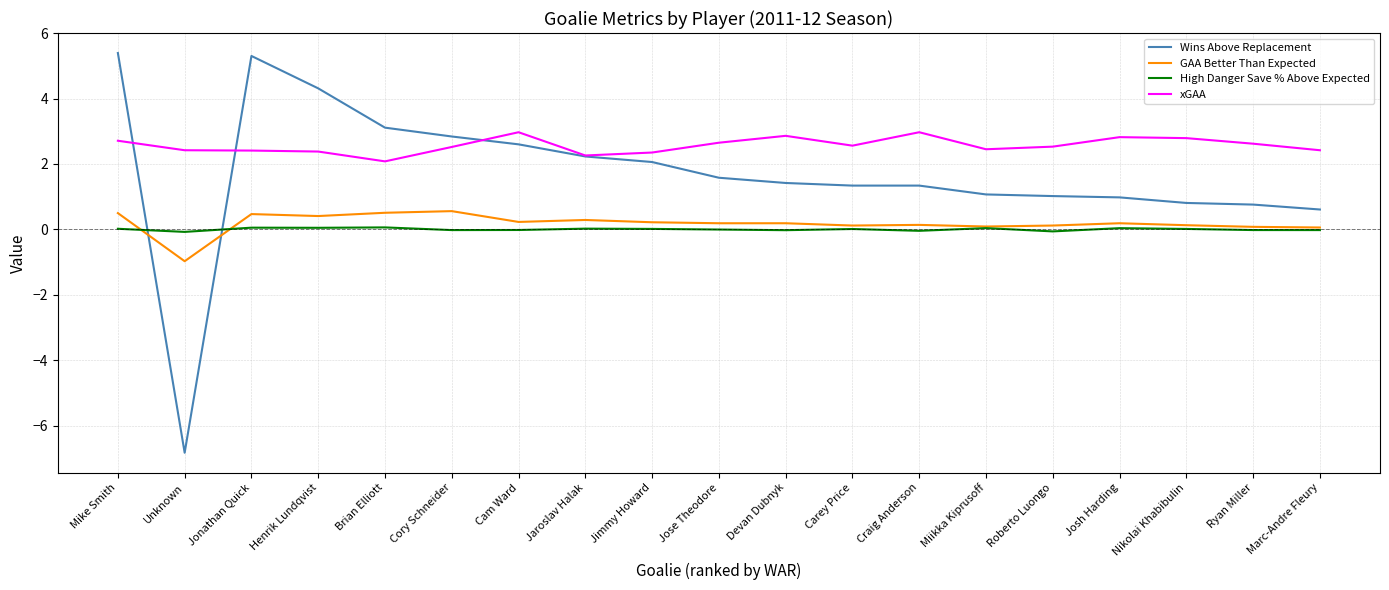

What is the minimum value shown in the chart?

-6.8